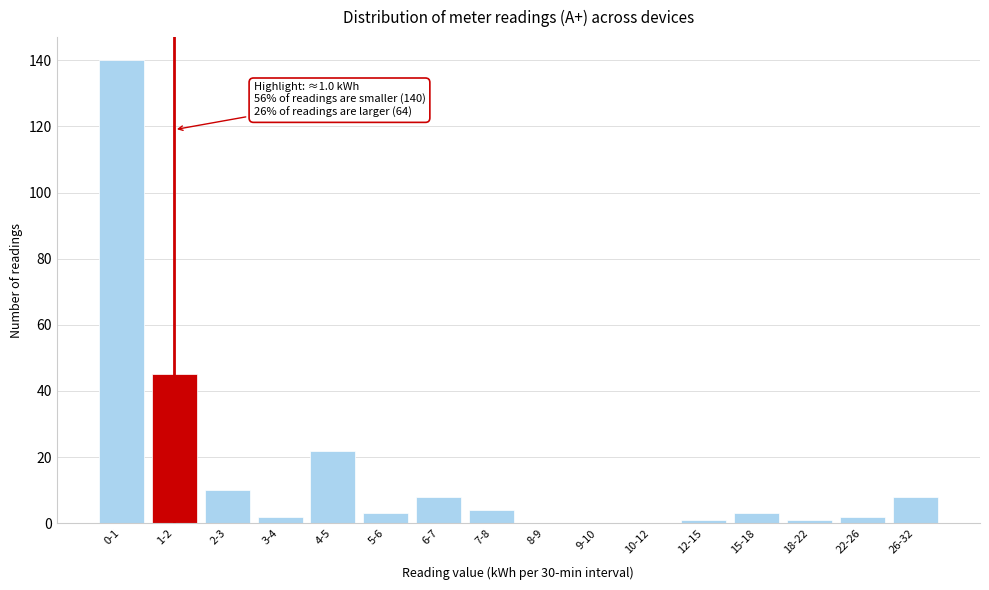

Reading left to right, extract all data points from this chart.

0-1=140	1-2=45	2-3=10	3-4=2	4-5=22	5-6=3	6-7=8	7-8=4	8-9=0	9-10=0	10-12=0	12-15=1	15-18=3	18-22=1	22-26=2	26-32=8